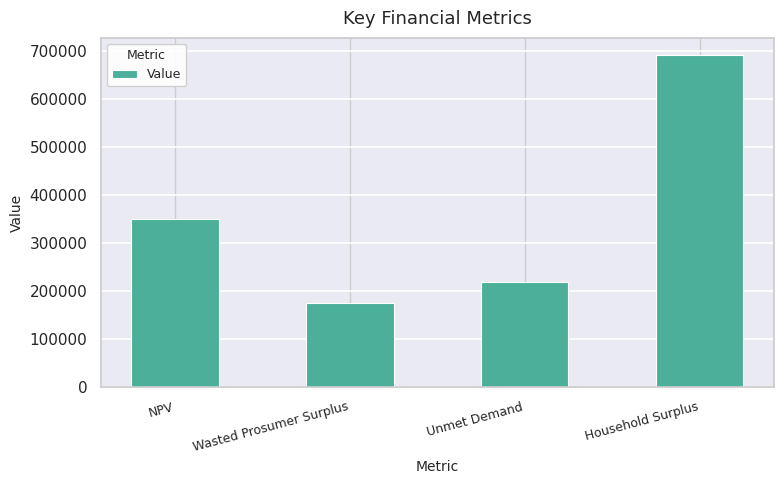

Reading left to right, what are all the values shown in this chart?

350130.8	175980.9	219007.9	693433.6